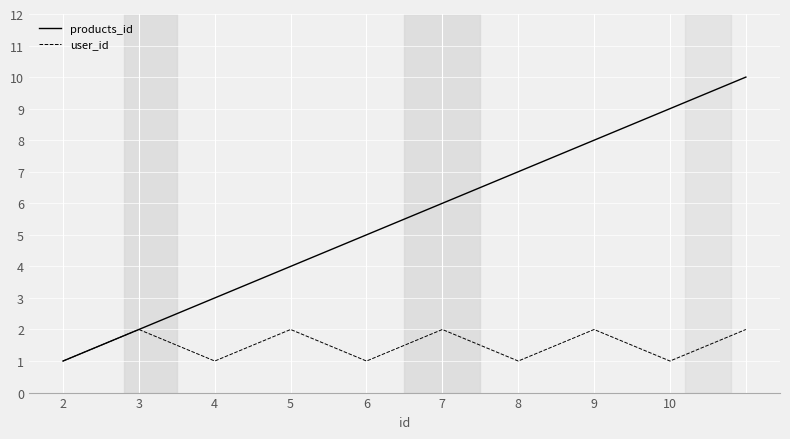

Which series has the largest total across all categories?

products_id